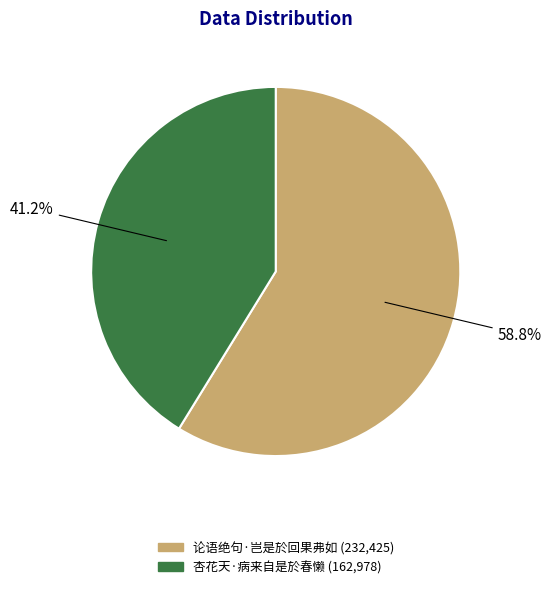

To the nearest percent, what is the difference between the largest and smallest slice percentages?

18%